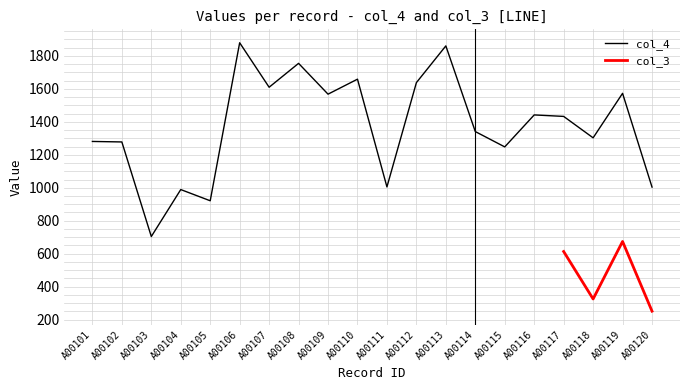

Rank the categories by value from highest to lowest.

A00106, A00113, A00108, A00110, A00112, A00107, A00119, A00109, A00116, A00117, A00114, A00118, A00101, A00102, A00115, A00111, A00120, A00104, A00105, A00103